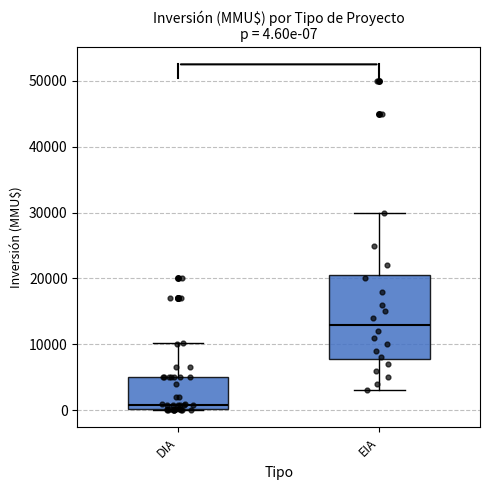

Comparing the boxes themselves (not the whiskers), which one is the tallest?

EIA